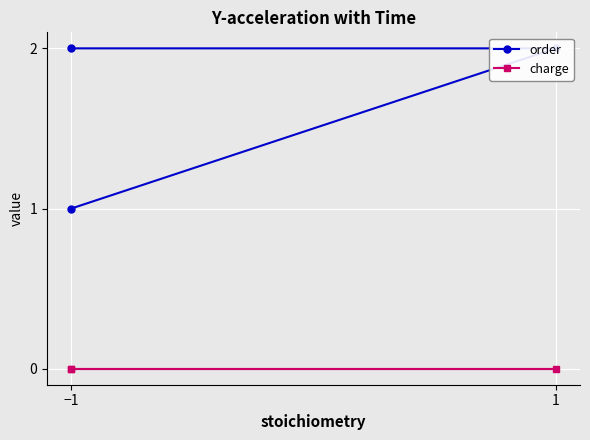

Between −1 and 2, which series saw the biggest shift?

order